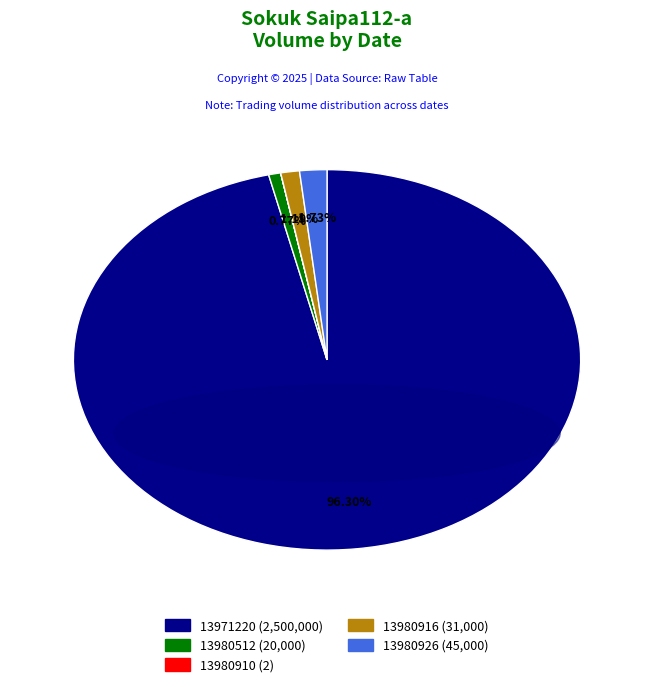

Is the sum of 13971220 and 13980926 greater than half?

Yes